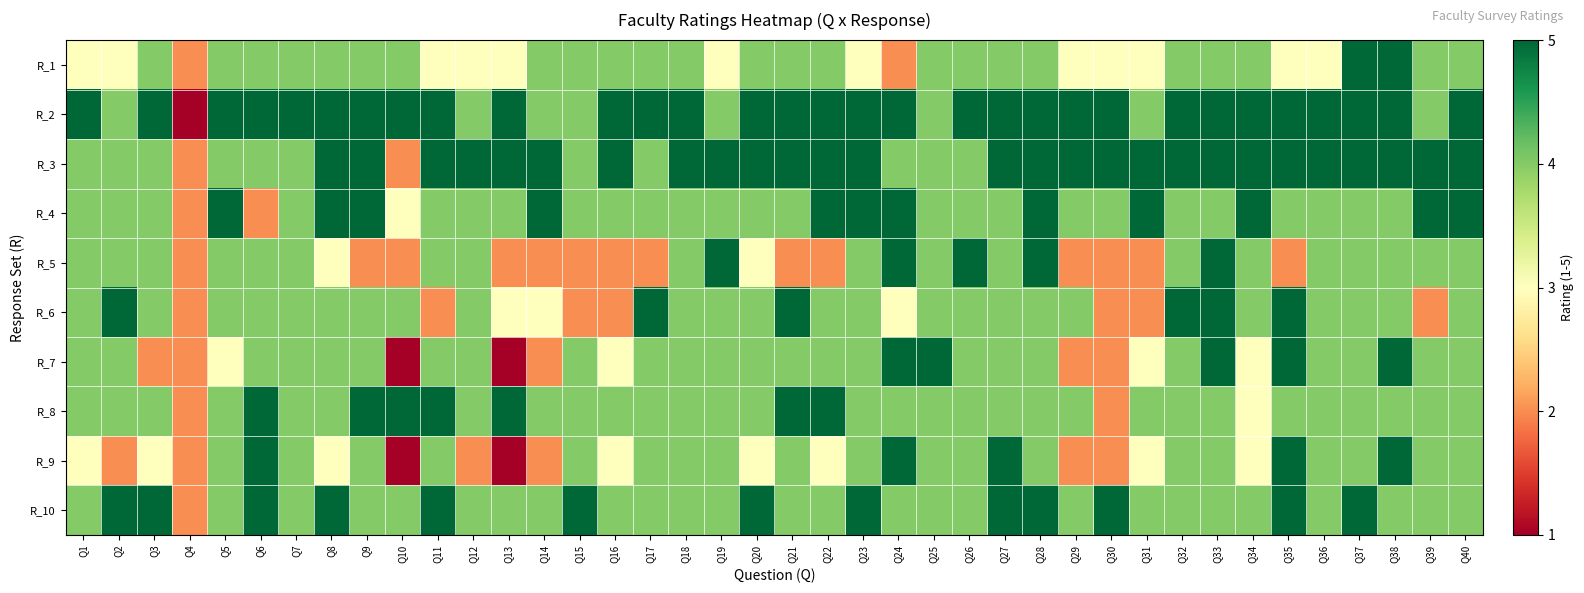

Which has a higher value, Q10 or Q35?

Q10